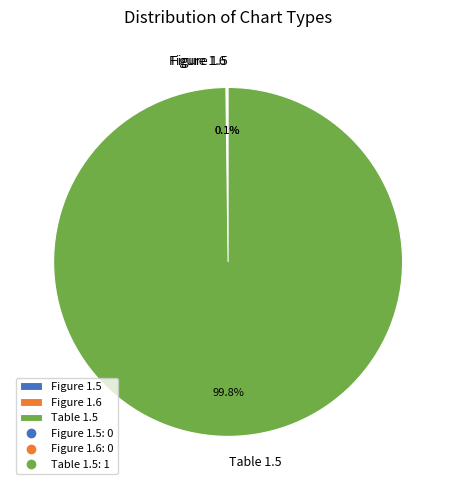

What is the largest slice in the pie chart?

Table 1.5